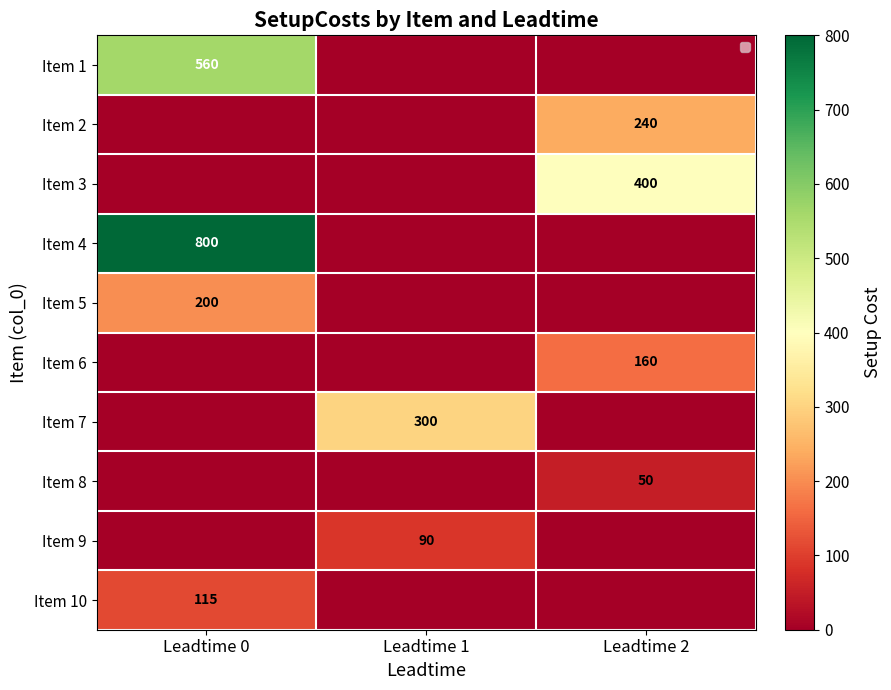

At which category is the sum across all series the highest?

Leadtime 0